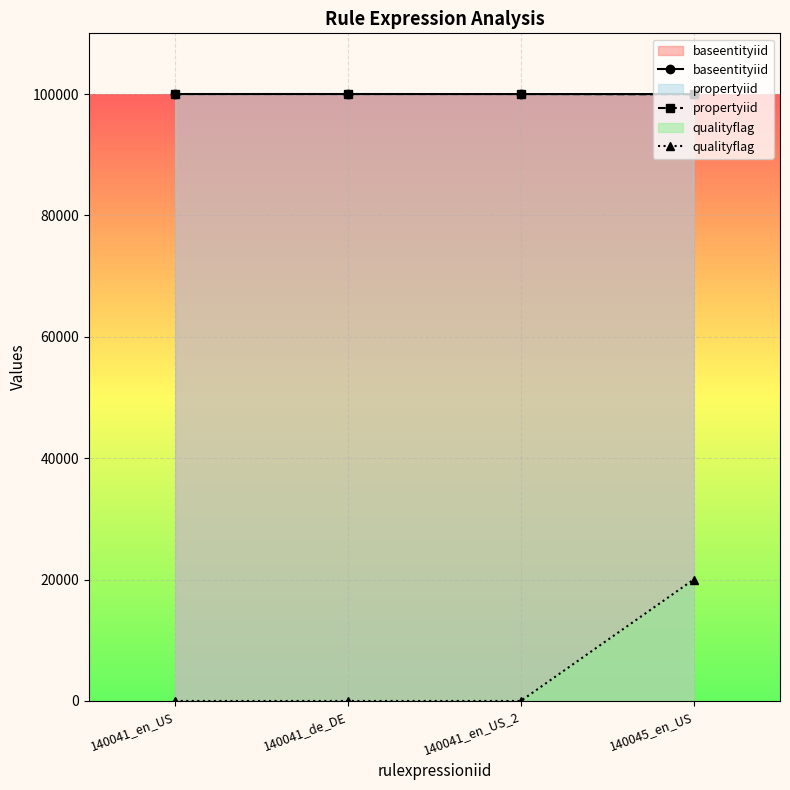

Where does the baseentityiid series first go above 99999?

140041_en_US